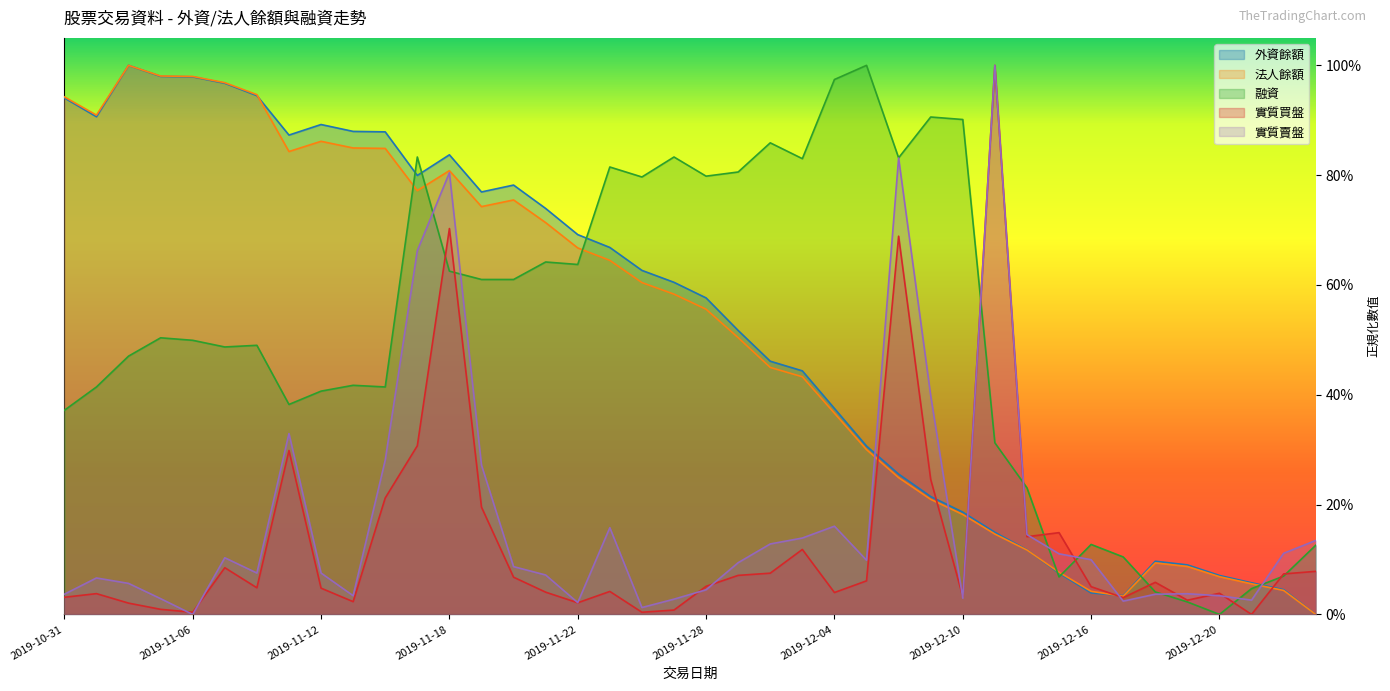

After their last crossing, which series has the higher values: 融資 or 實質賣盤?

實質賣盤